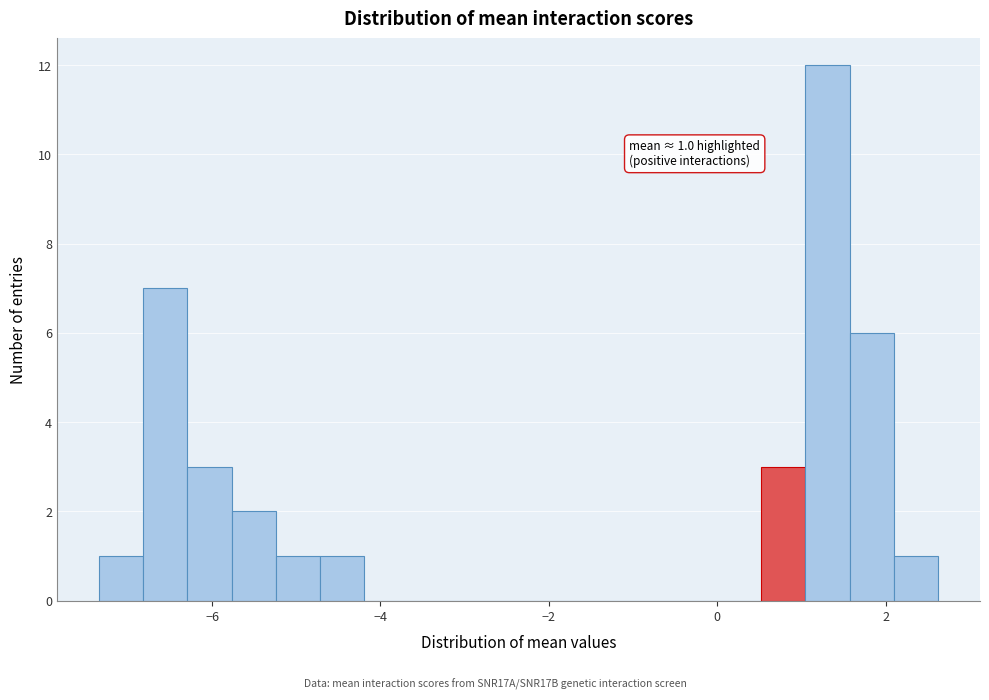

Around what value on the x-axis is the tallest bar? Give the approximate position of its centre, as read against the axis.

1.4